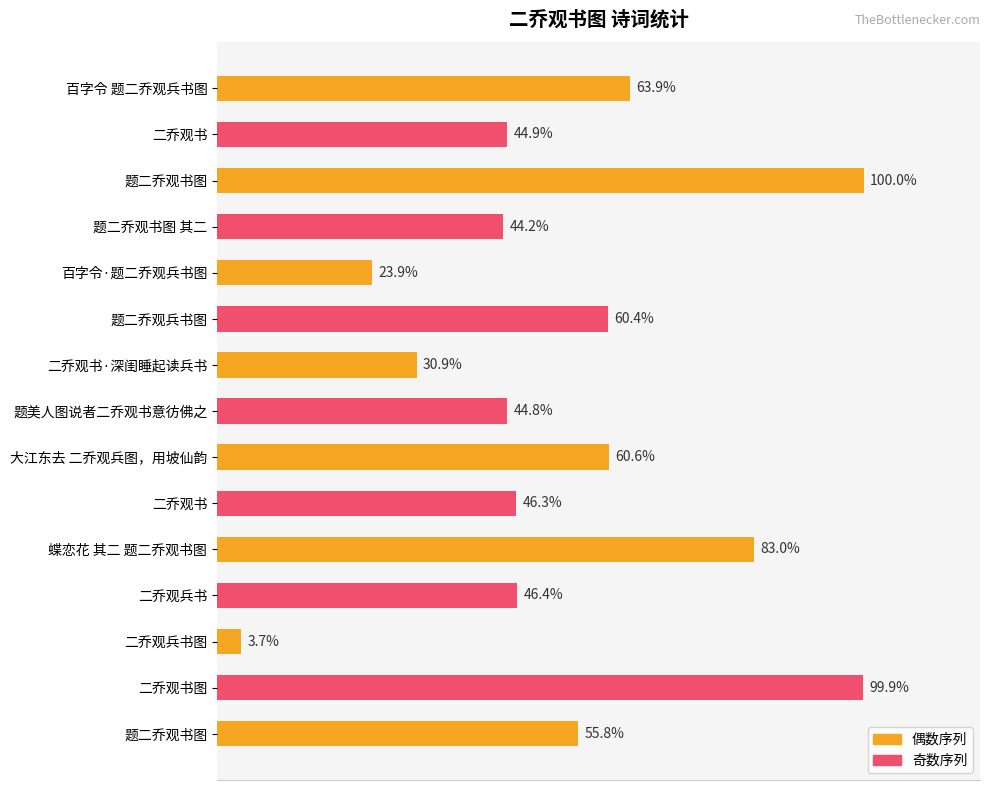

Does the chart contain any negative values?

No